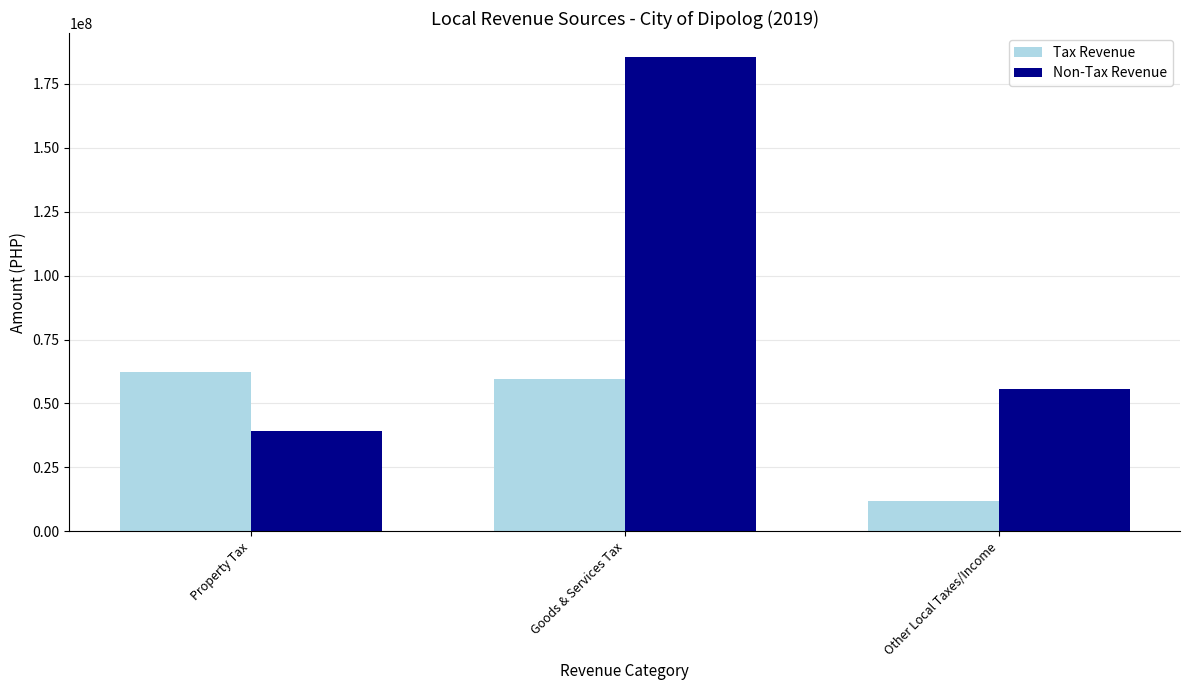

Between Property Tax and Goods & Services Tax, which series saw the biggest shift?

Non-Tax Revenue